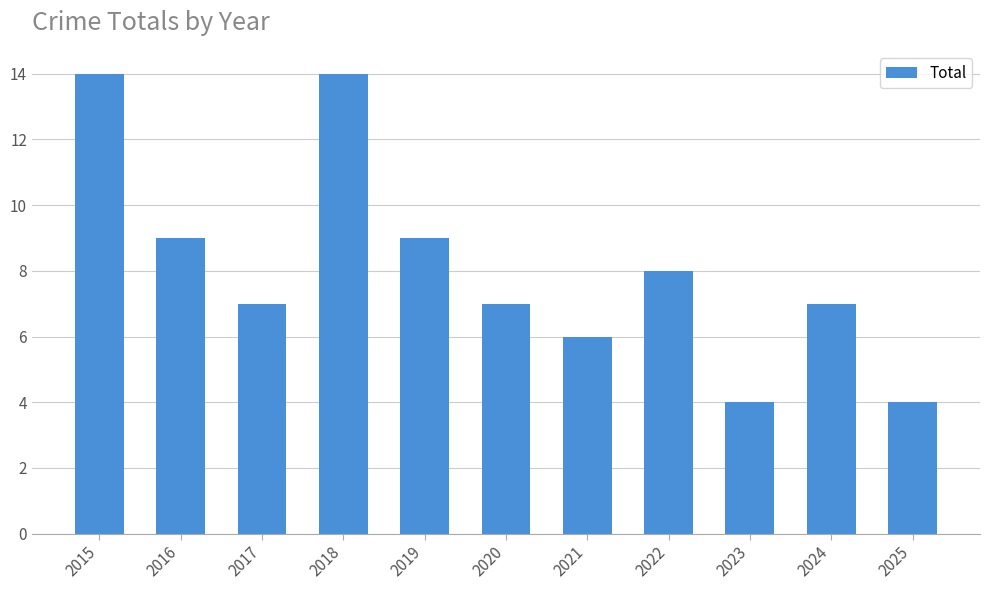

Approximately how many times larger is the value at 2015 compared to 2019?

1.6